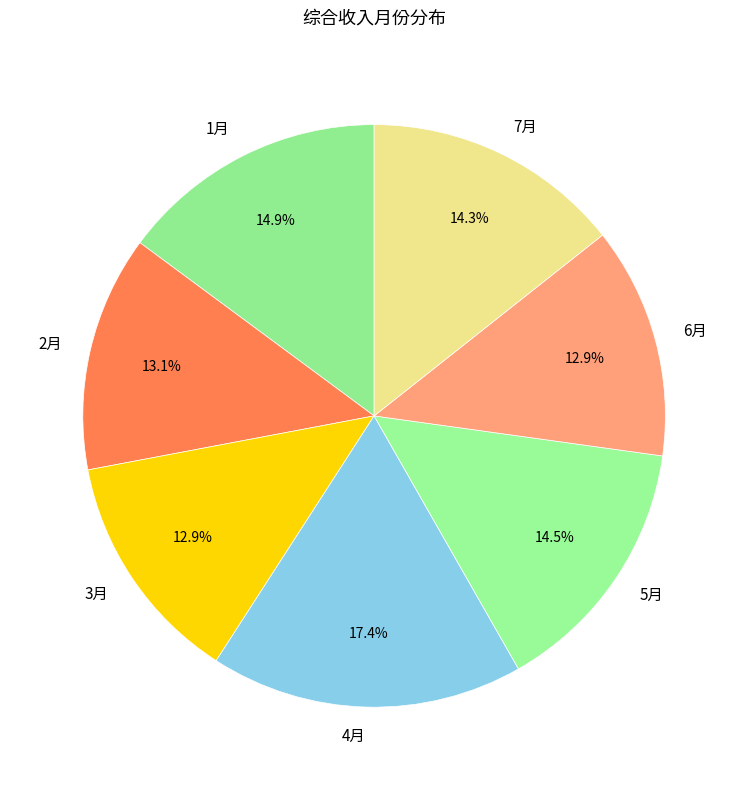

Which has a higher value, 2月 or 5月?

5月